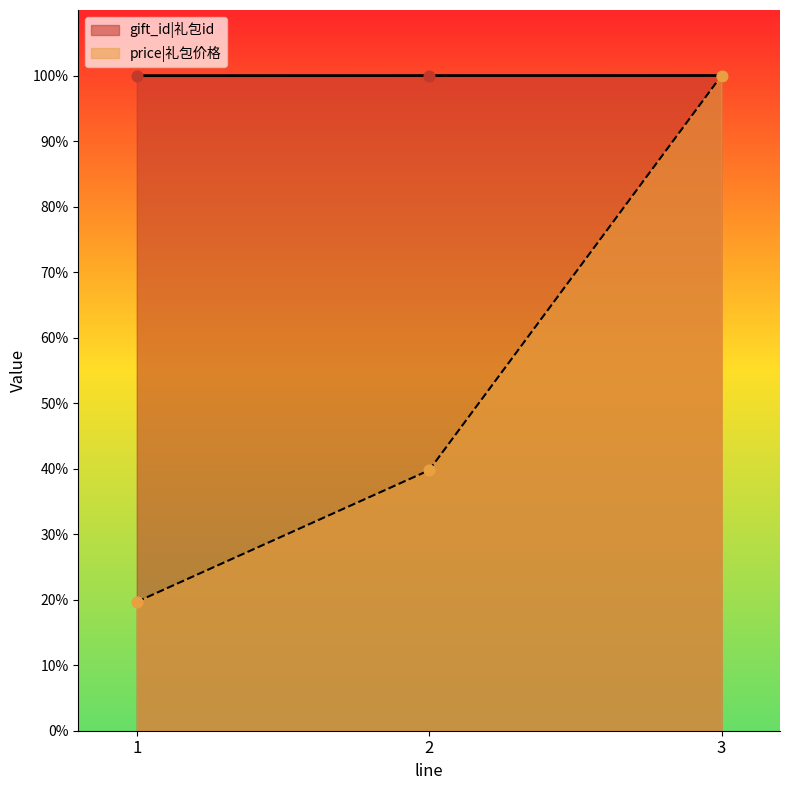

At which category is the sum across all series the highest?

3